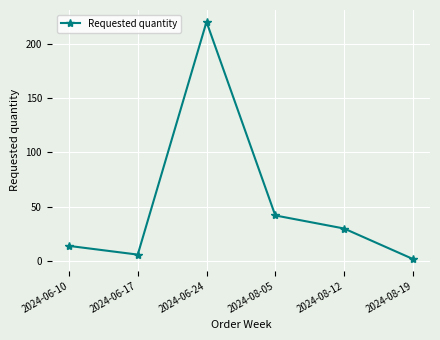

What is the sum of all values?

314